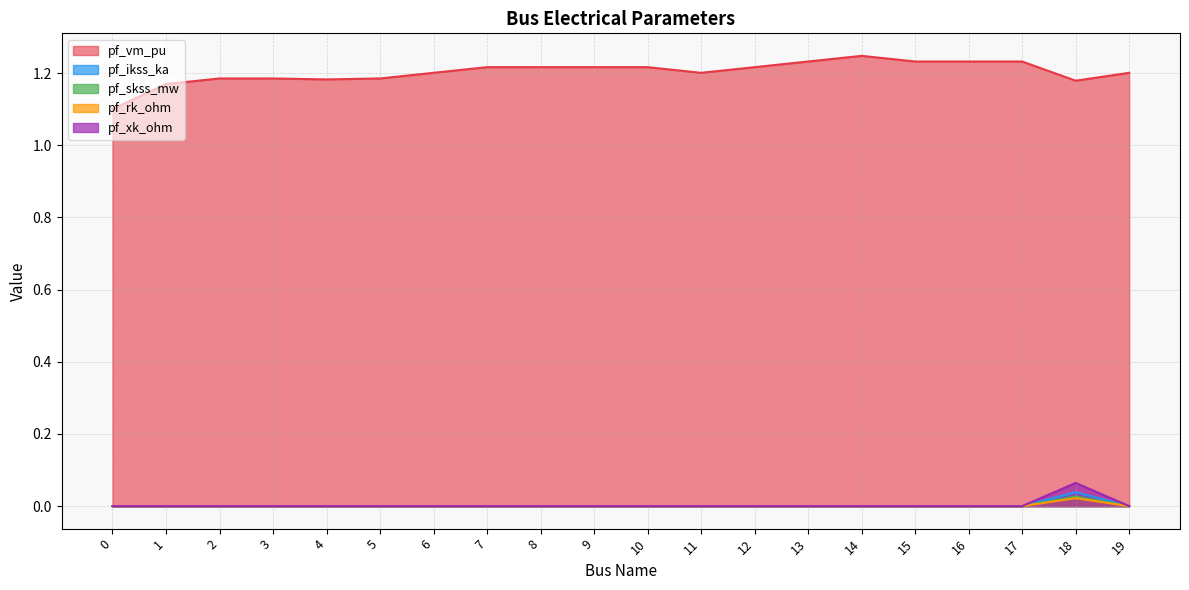

True or false: pf_skss_mw and pf_rk_ohm intersect in this chart.

False